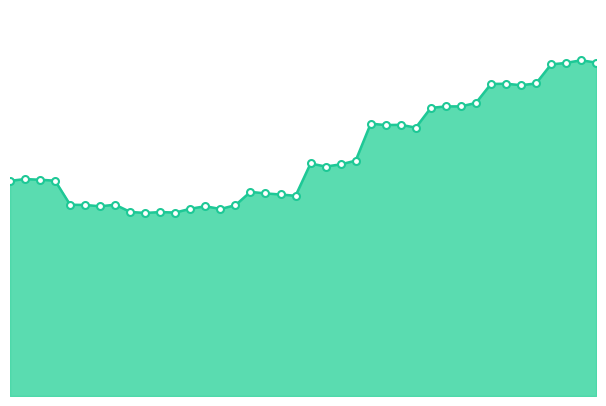

How many lines are shown in the chart?

1